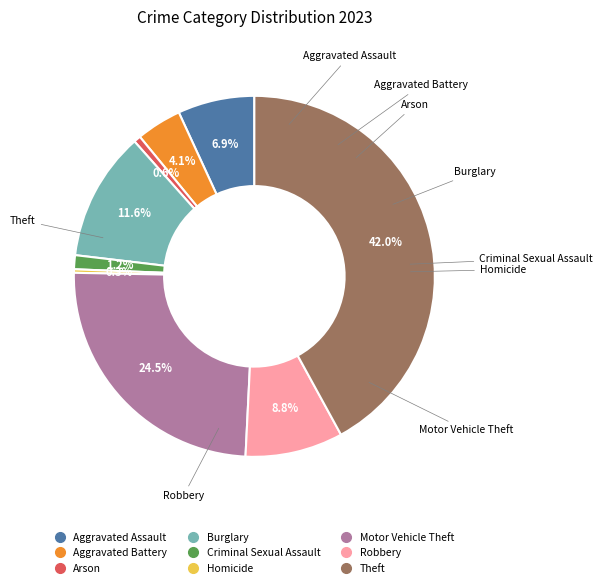

Which category has the biggest portion of the pie?

Theft